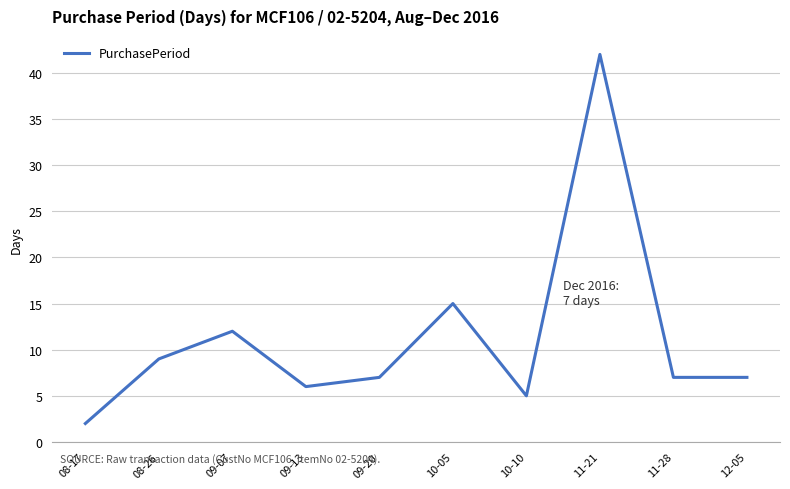

What position from the right is 11-21?

3